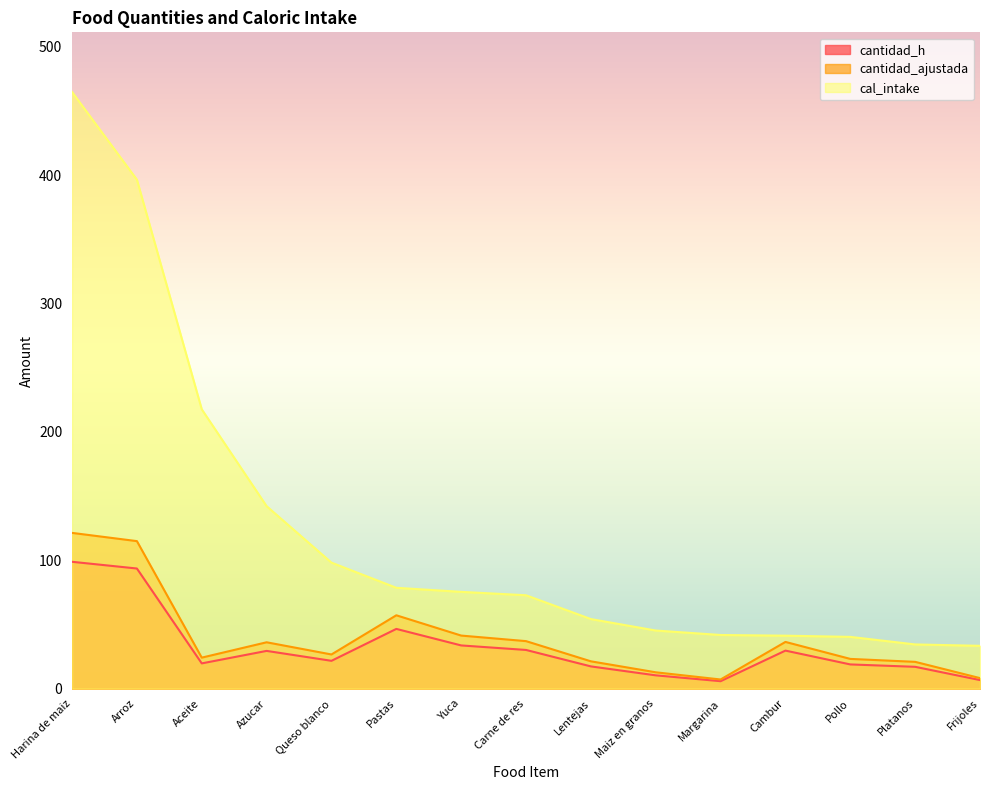

What is the minimum value for cal_intake?

33.4